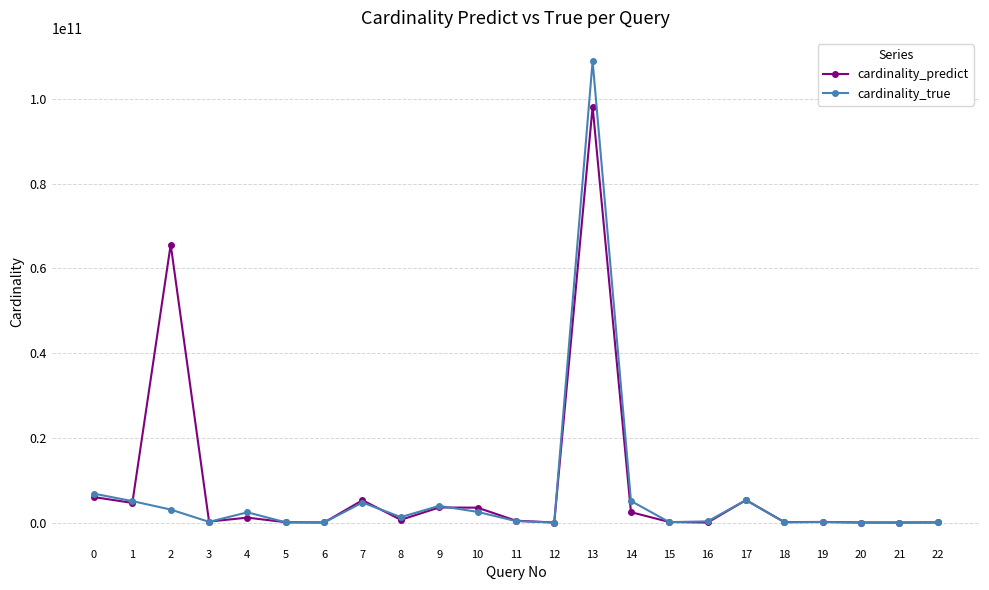

What are all the series names shown in the legend?

cardinality_predict, cardinality_true